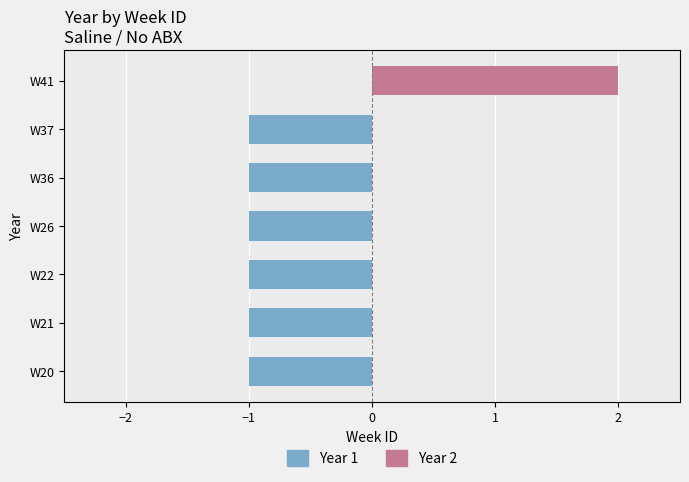

Reading right to left, list all the values displayed in this chart.

Year 1: 0	-1	-1	-1	-1	-1	-1
Year 2: 2	0	0	0	0	0	0